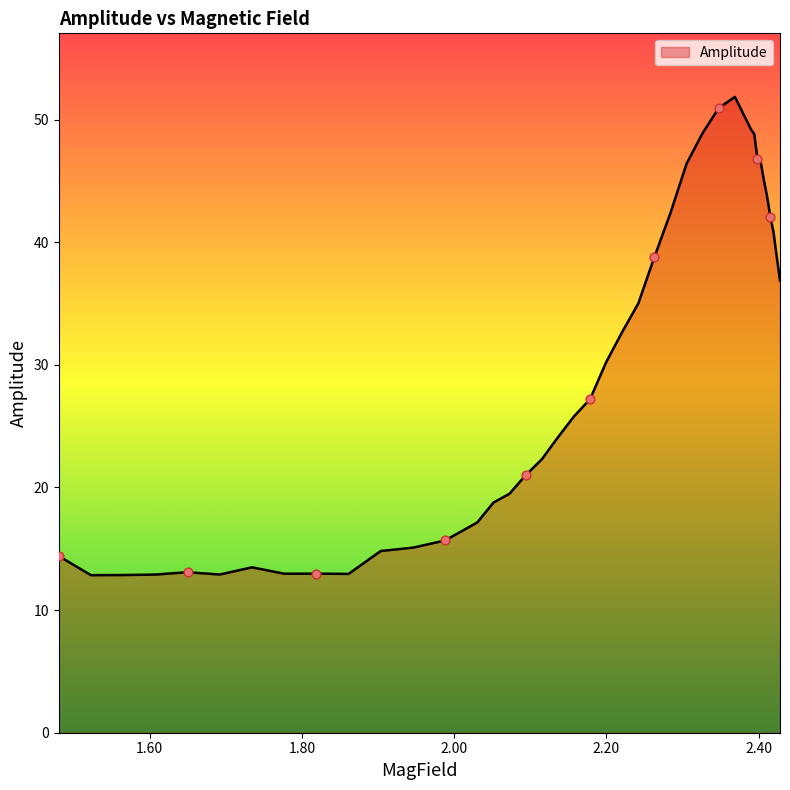

What is the minimum value shown in the chart?

12.8